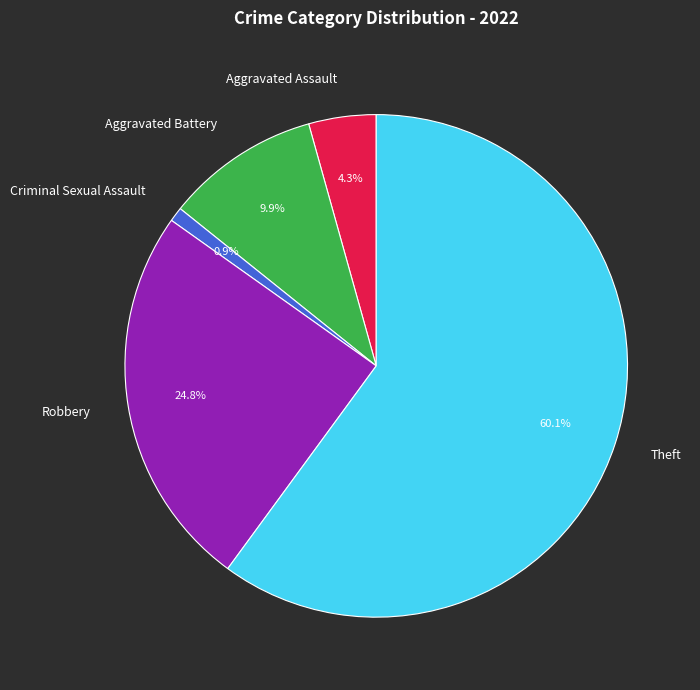

Between Robbery and Aggravated Assault, which is larger?

Robbery